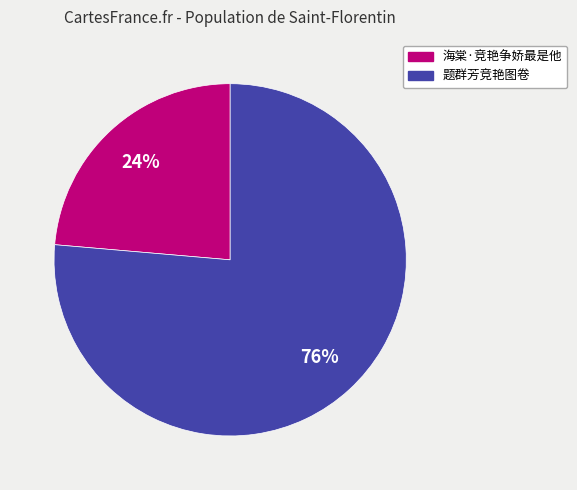

To the nearest percent, what is the combined percentage of 题群芳竞艳图卷 and 海棠·竞艳争娇最是他?

100%